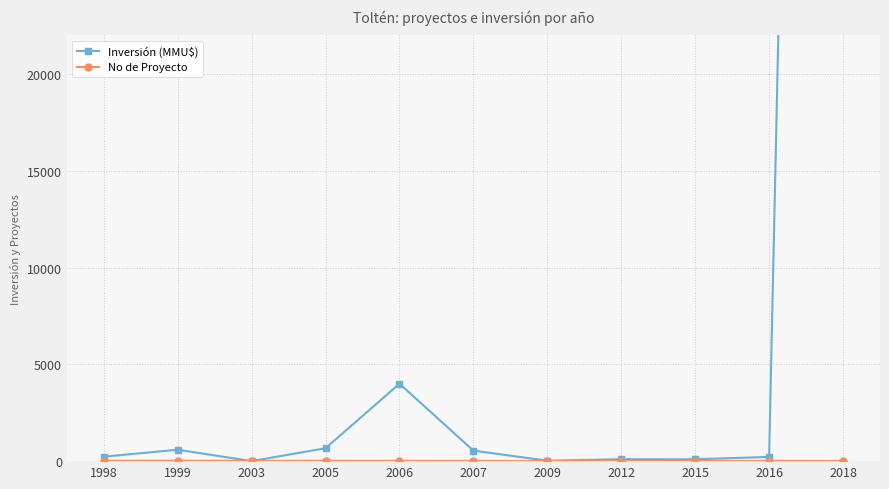

Which series changed the most between 1999 and 2016?

Inversión (MMU$)